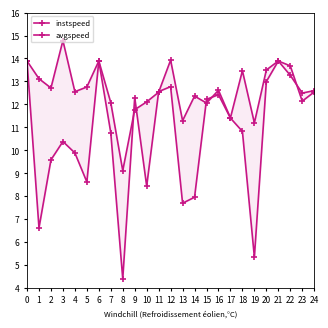

True or false: instspeed and avgspeed intersect in this chart.

True